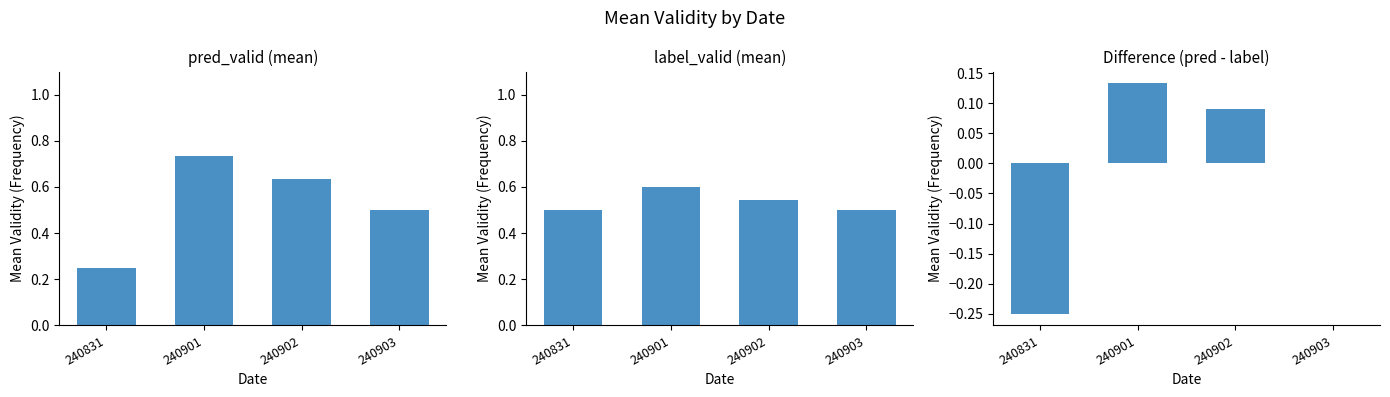

What is the total value across all series at 240831?

0.5